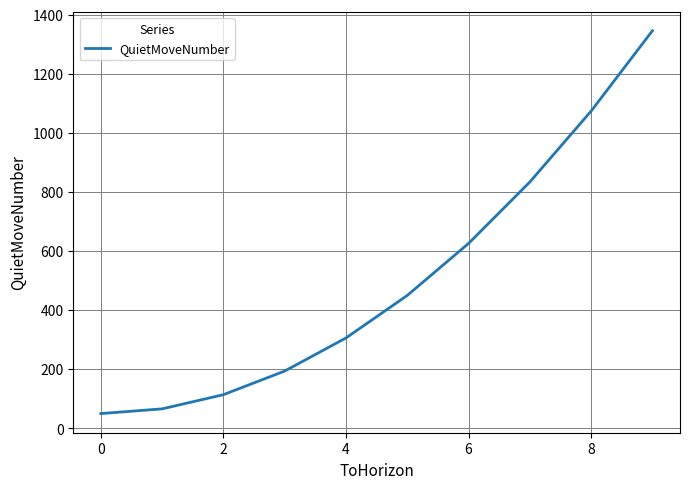

What is the difference between the maximum and minimum values?

1296